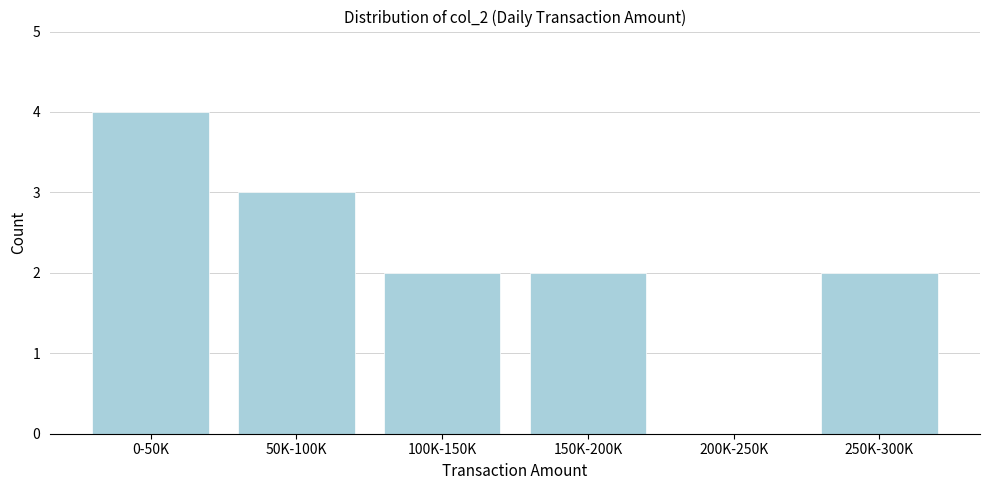

Reading right to left, what are all the values shown in this chart?

250K-300K=2	200K-250K=0	150K-200K=2	100K-150K=2	50K-100K=3	0-50K=4